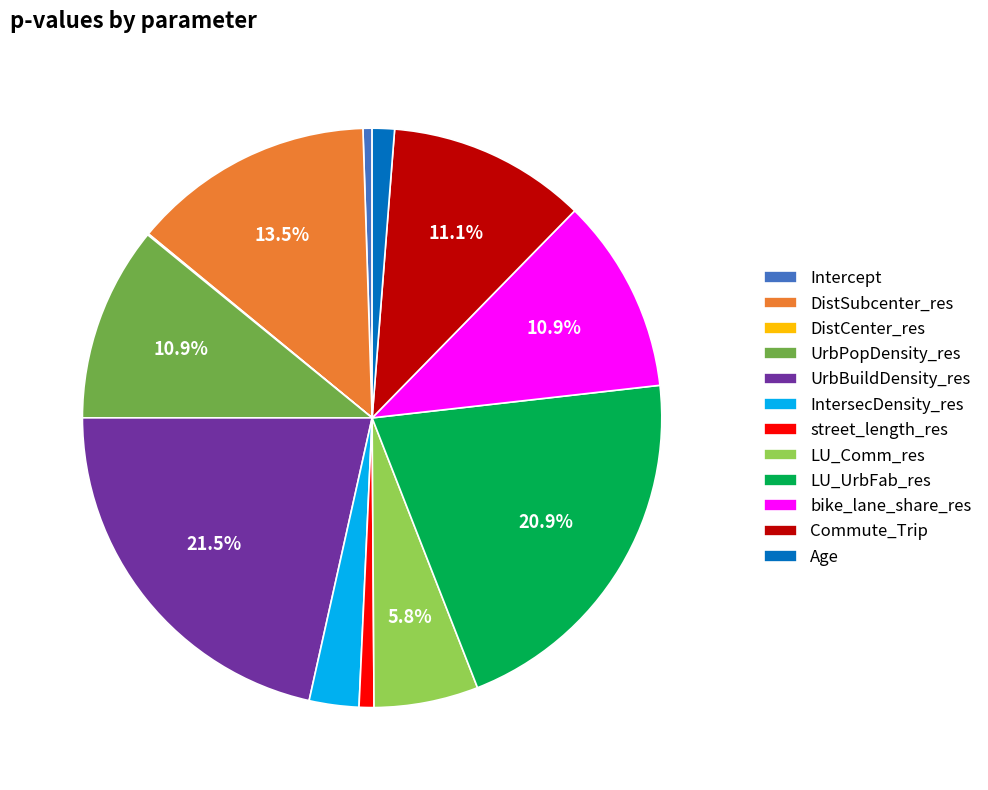

Is it true that street_length_res is 1% of the pie?

True